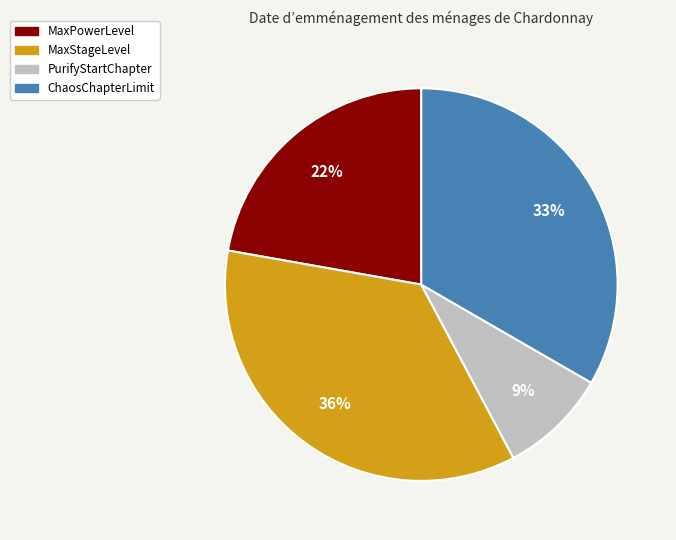

To the nearest percent, what percentage of the pie is MaxStageLevel?

36%